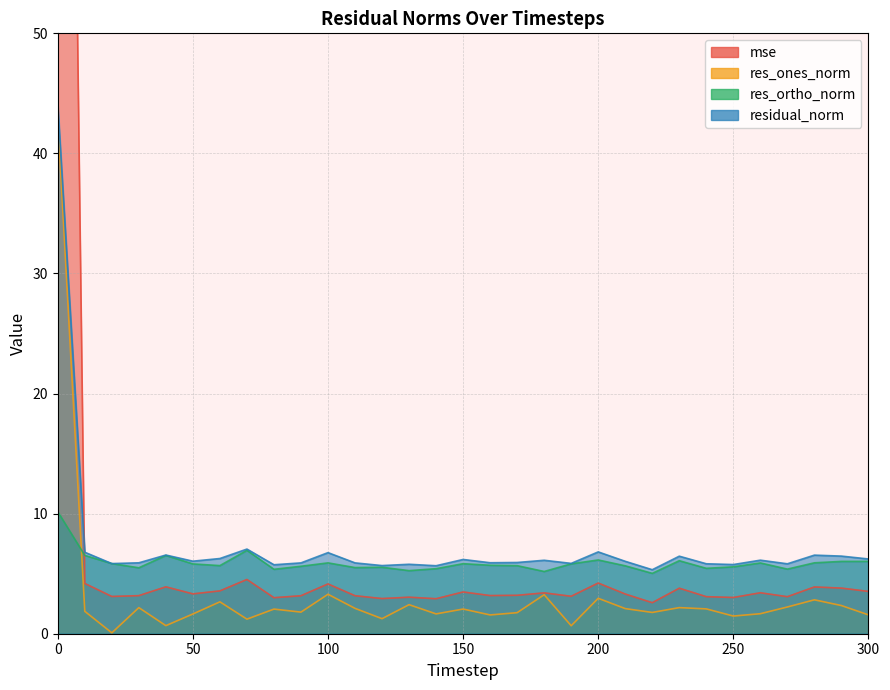

What is the lowest value of the res_ones_norm series?

0.1